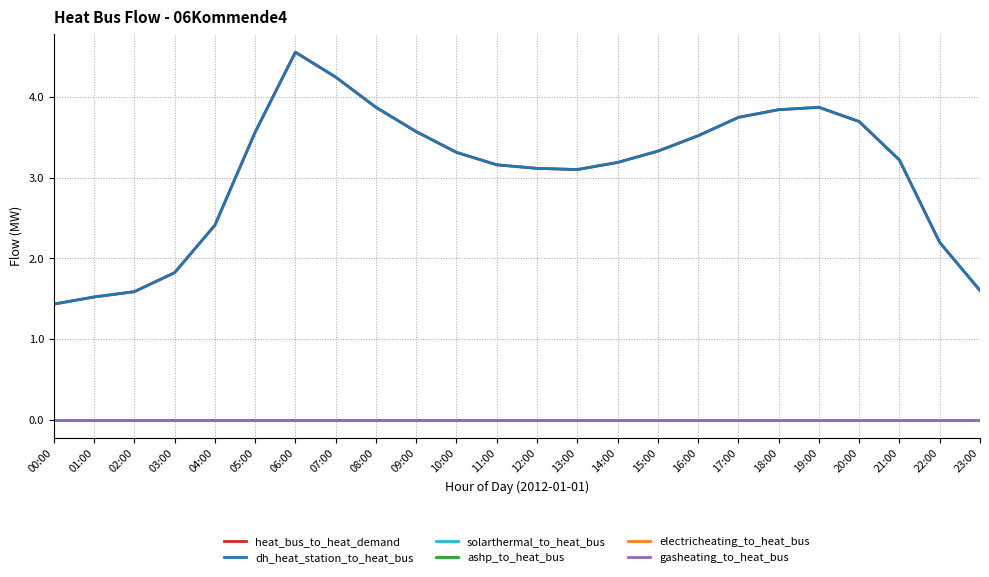

At which label is heat_bus_to_heat_demand closest to 2?

03:00